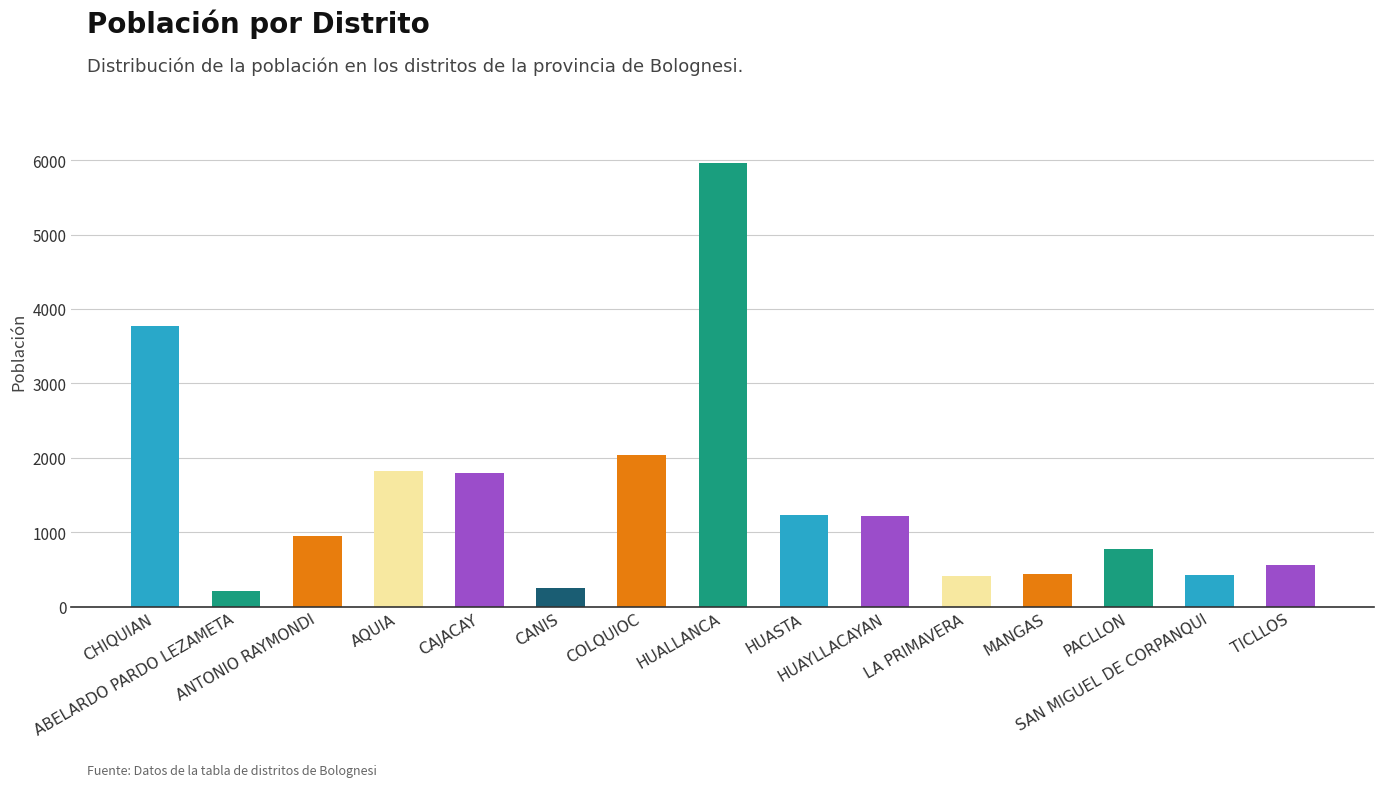

What is the value of the 11th bar from the left?

405